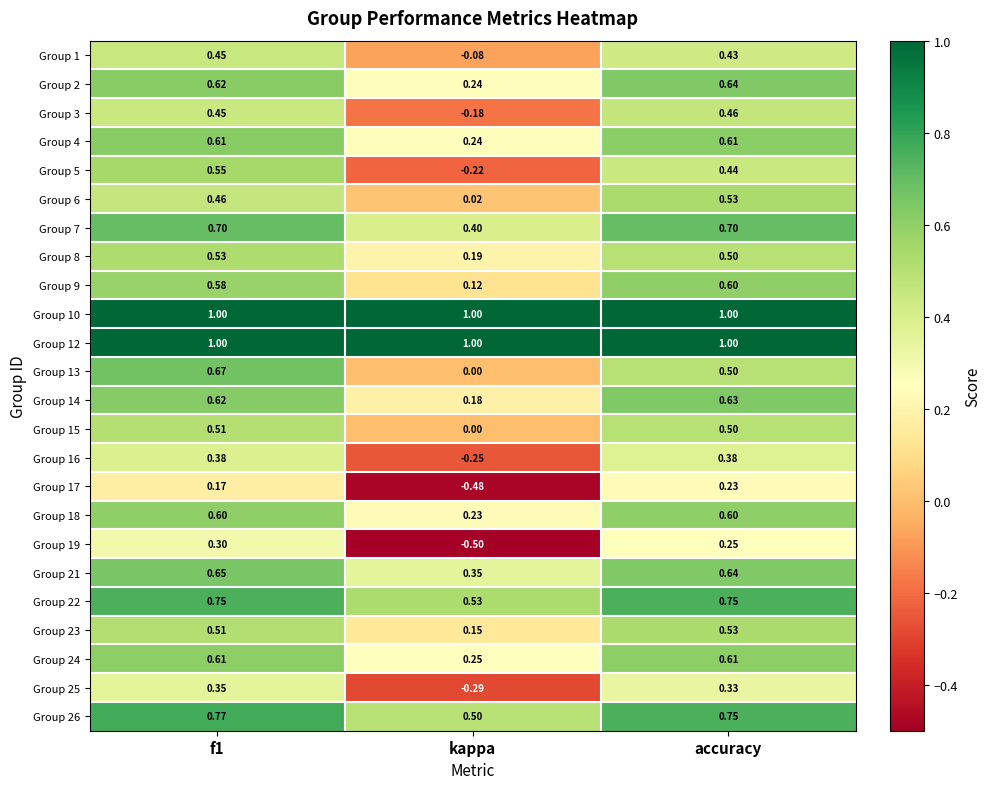

Is the value of Group 3 at f1 greater than the value of Group 15 at f1?

No